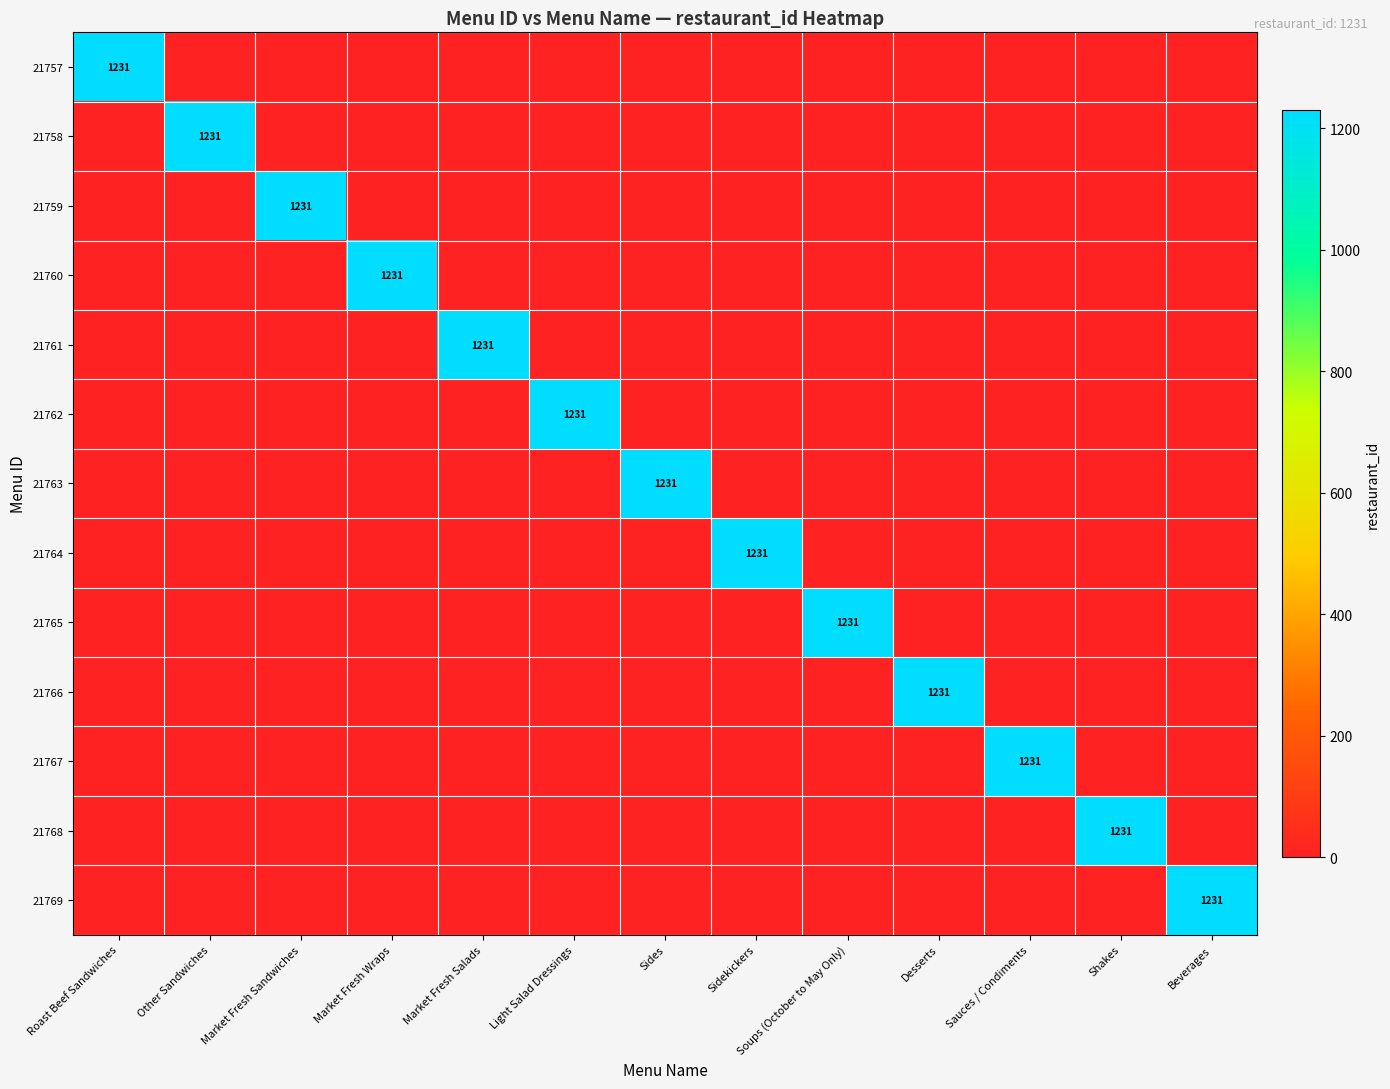

True or false: 21763 has a value of 1838 at Sides.

False